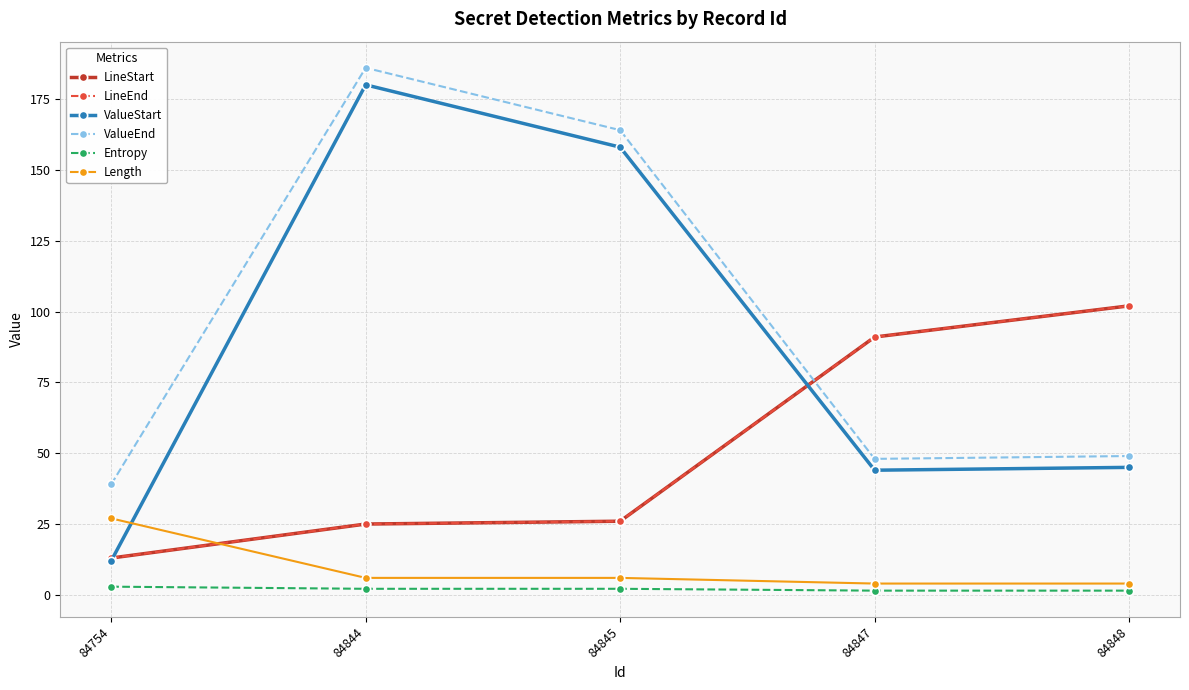

Does the chart have visible grid lines?

Yes